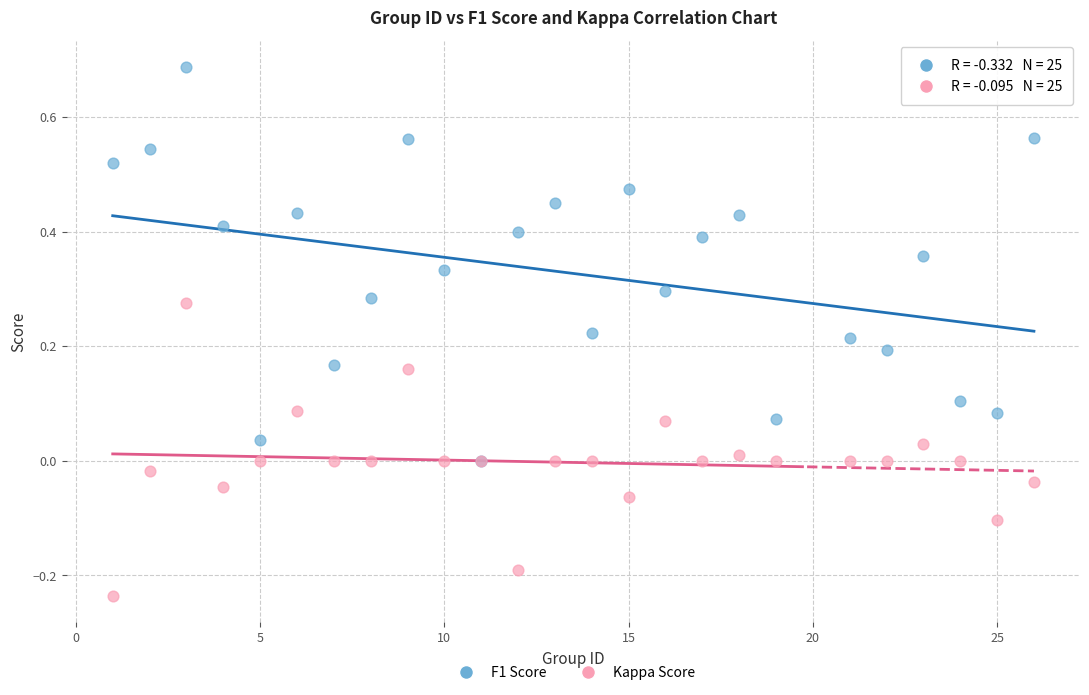

What are all the series names shown in the legend?

F1 Score, Kappa Score